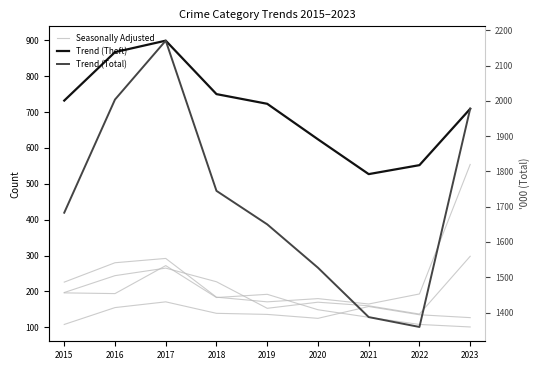

True or false: Trend (Theft) and Seasonally Adjusted cross at least once.

False